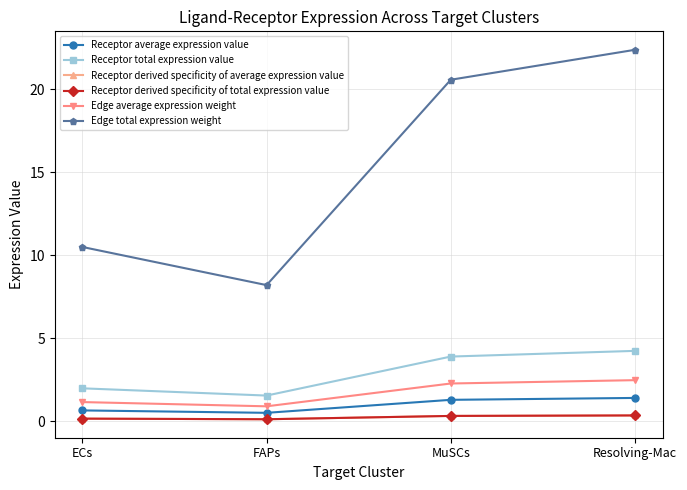

Between FAPs and MuSCs, which series saw the biggest shift?

Edge total expression weight